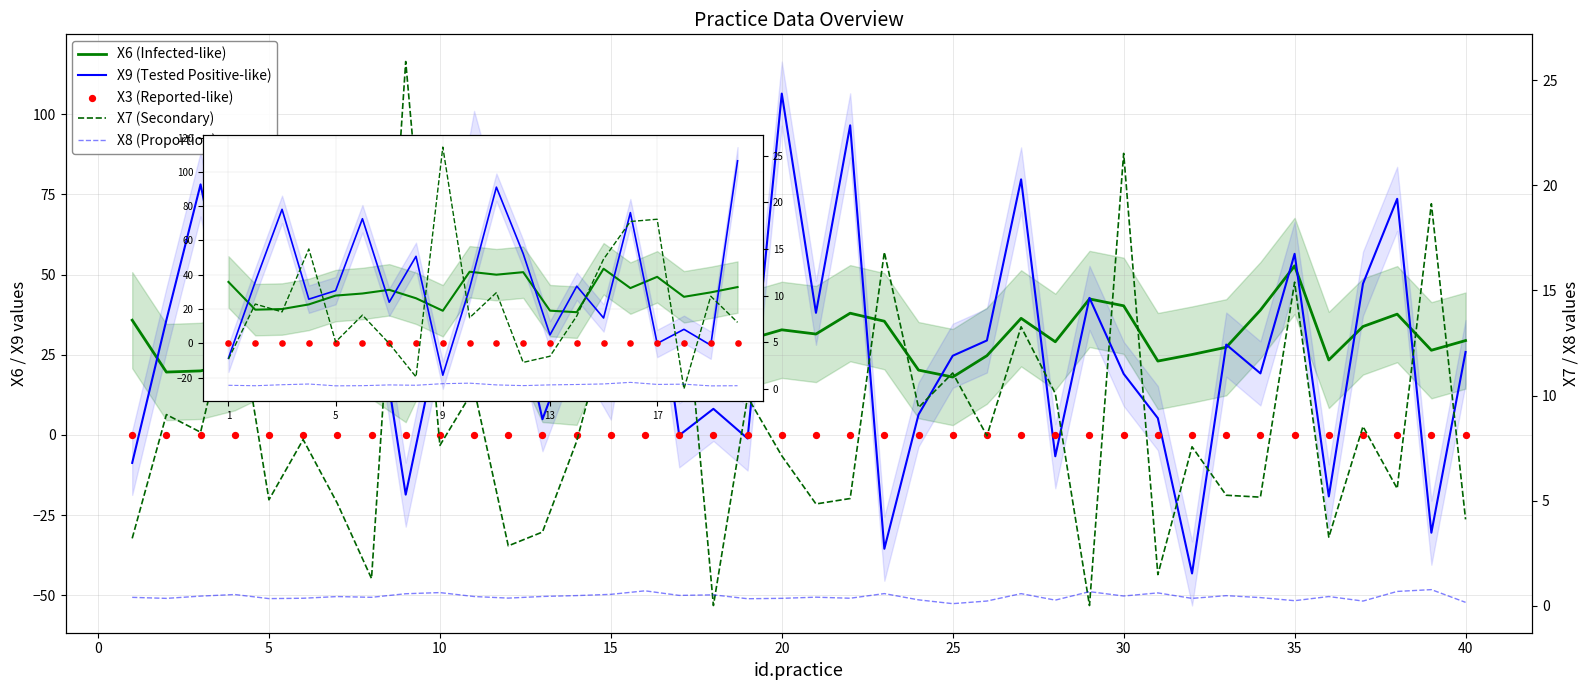

At which category is the sum across all series the highest?

20